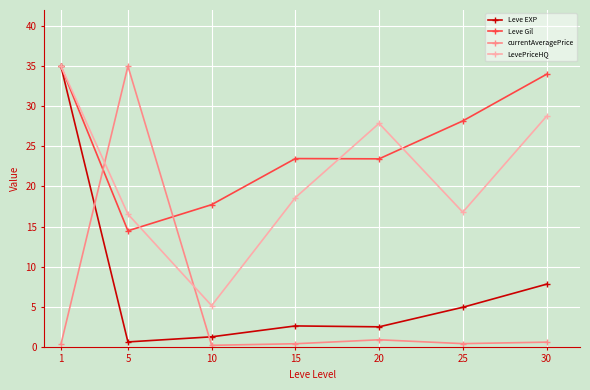

Between 5 and 20, which series saw the biggest shift?

currentAveragePrice